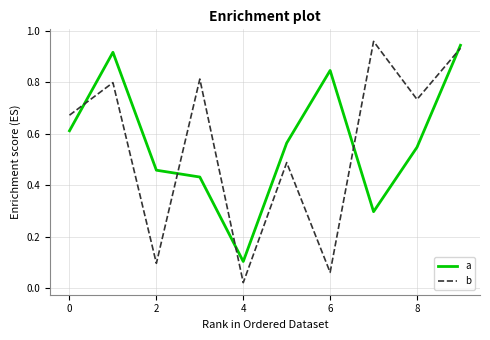

Which series has the largest range (max minus min)?

b